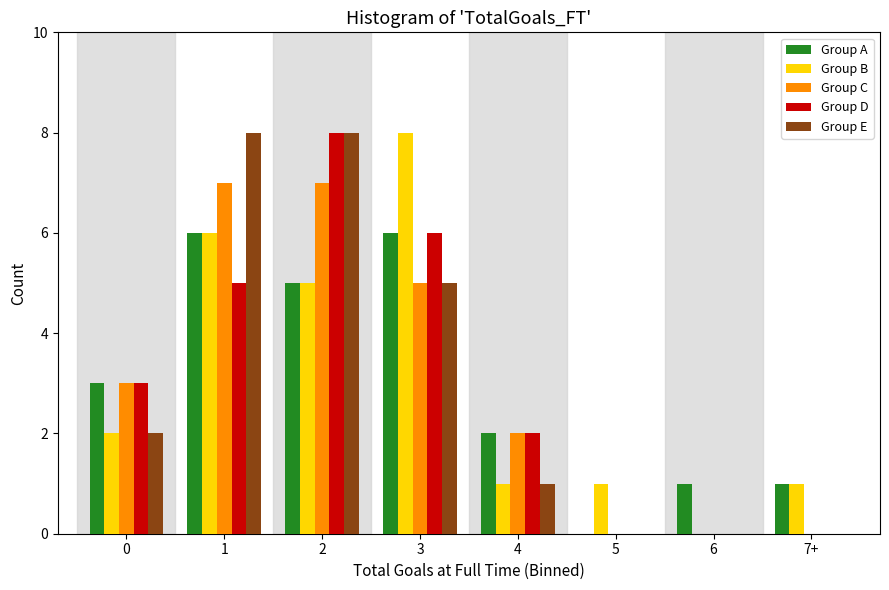

Is the value of Group C at 1 greater than the value of Group E at 6?

Yes